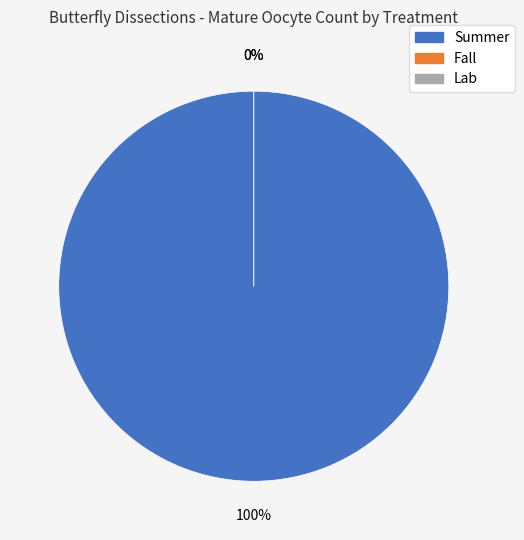

What is the largest slice in the pie chart?

Summer